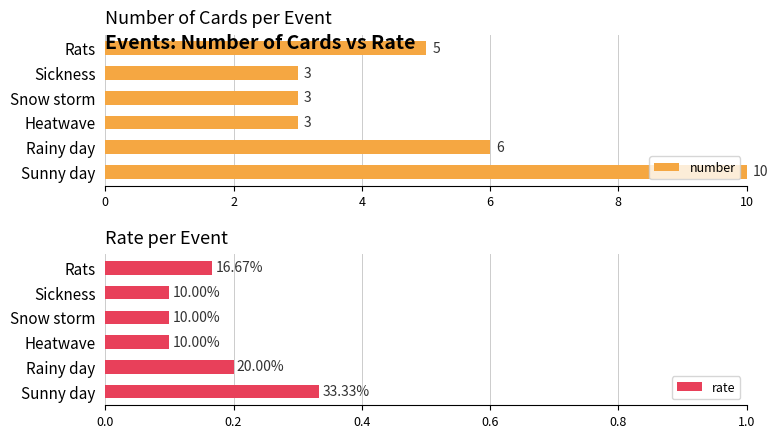

What are all the series names shown in the legend?

number, rate